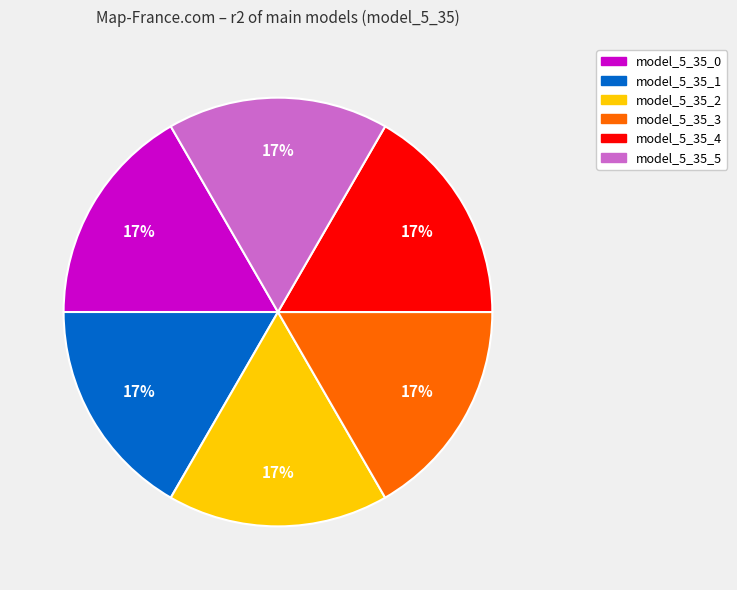

What percentage is the model_5_35_5 slice, to the nearest percent?

17%